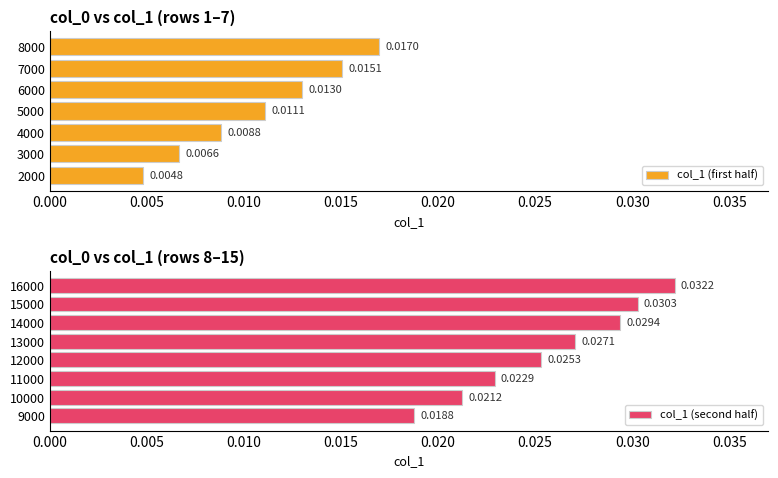

True or false: the data shows 0.0 at 10000.

True